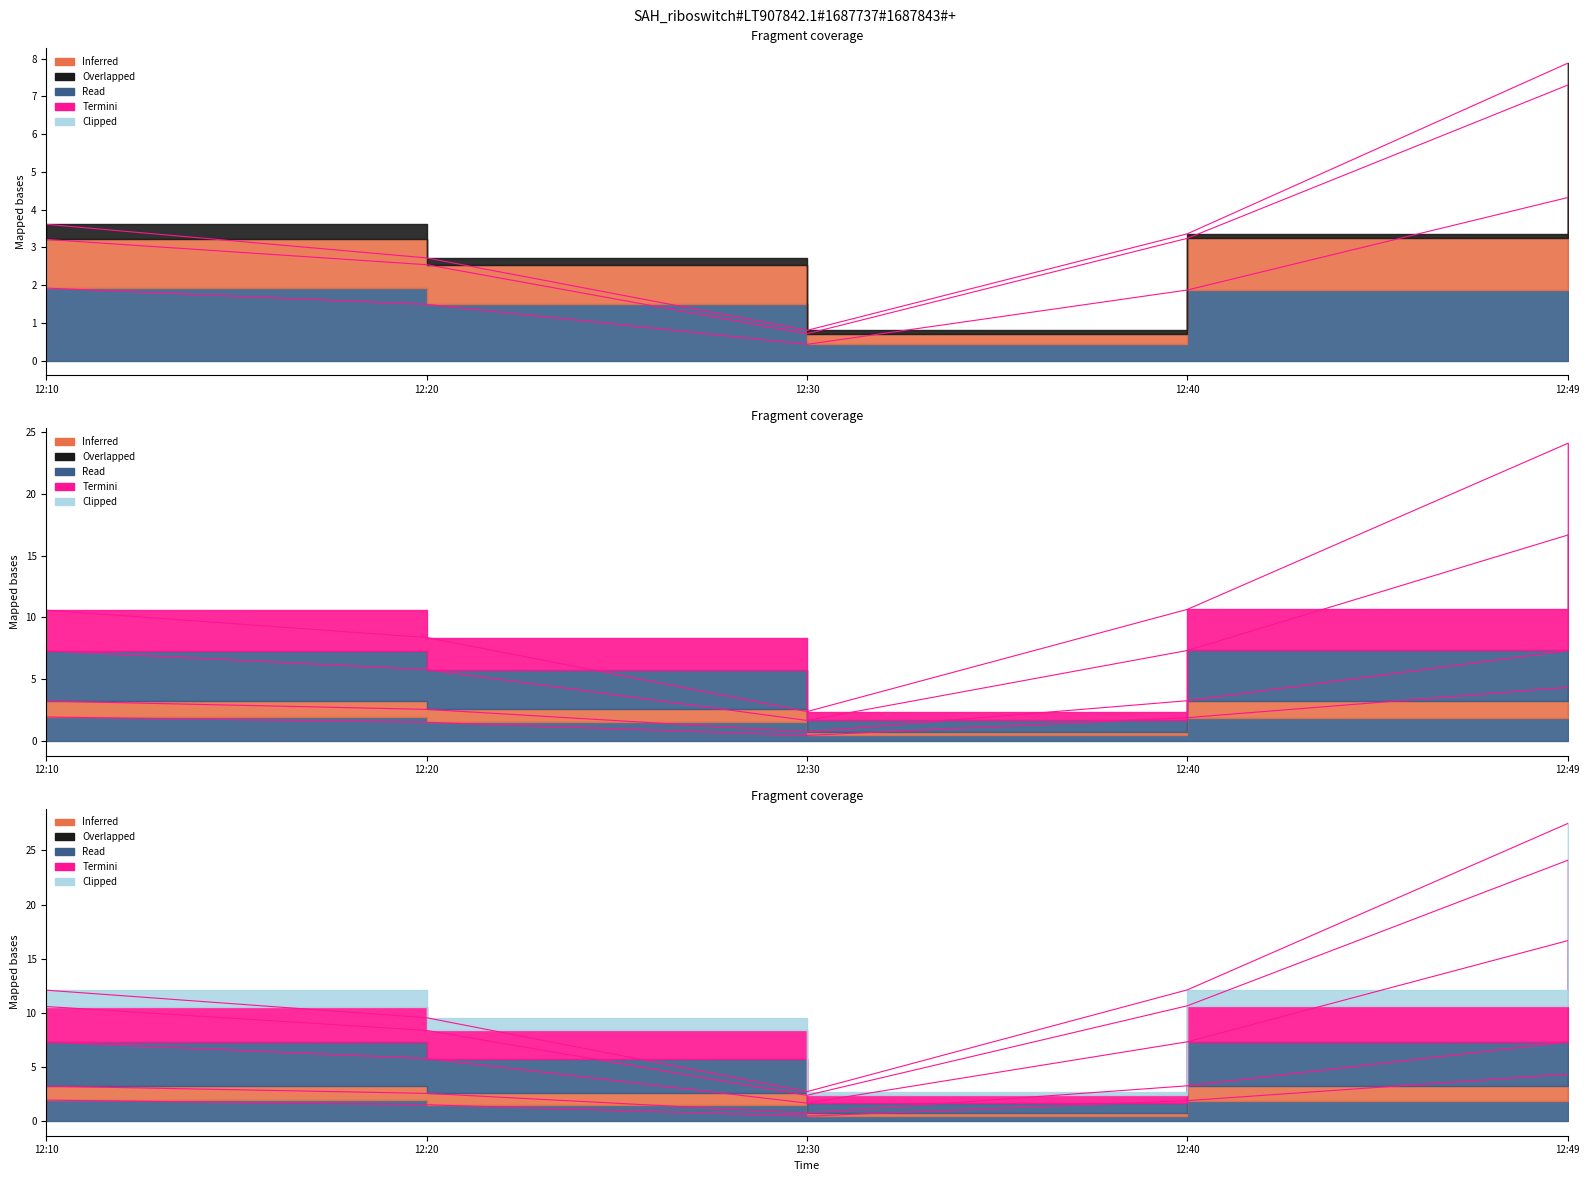

What is the value of the J6 point at the 5th from the left?

4.3